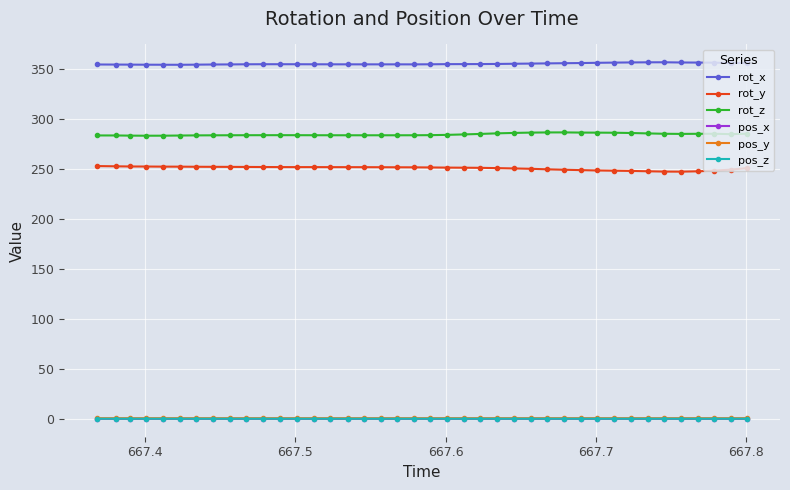

True or false: rot_y and pos_z cross at least once.

False